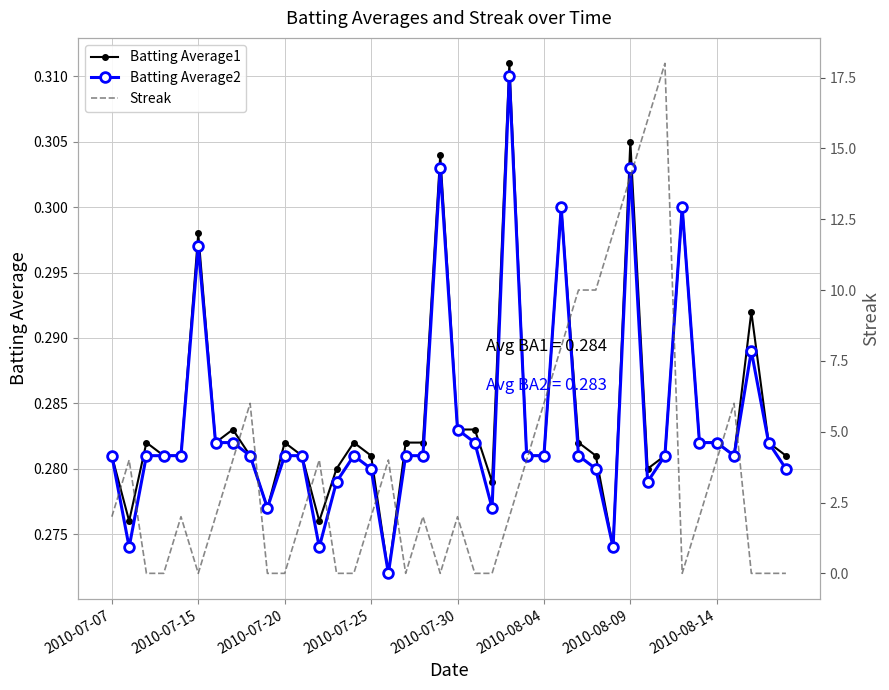

Count the Batting Average1 values in the range 0 to 1.

40